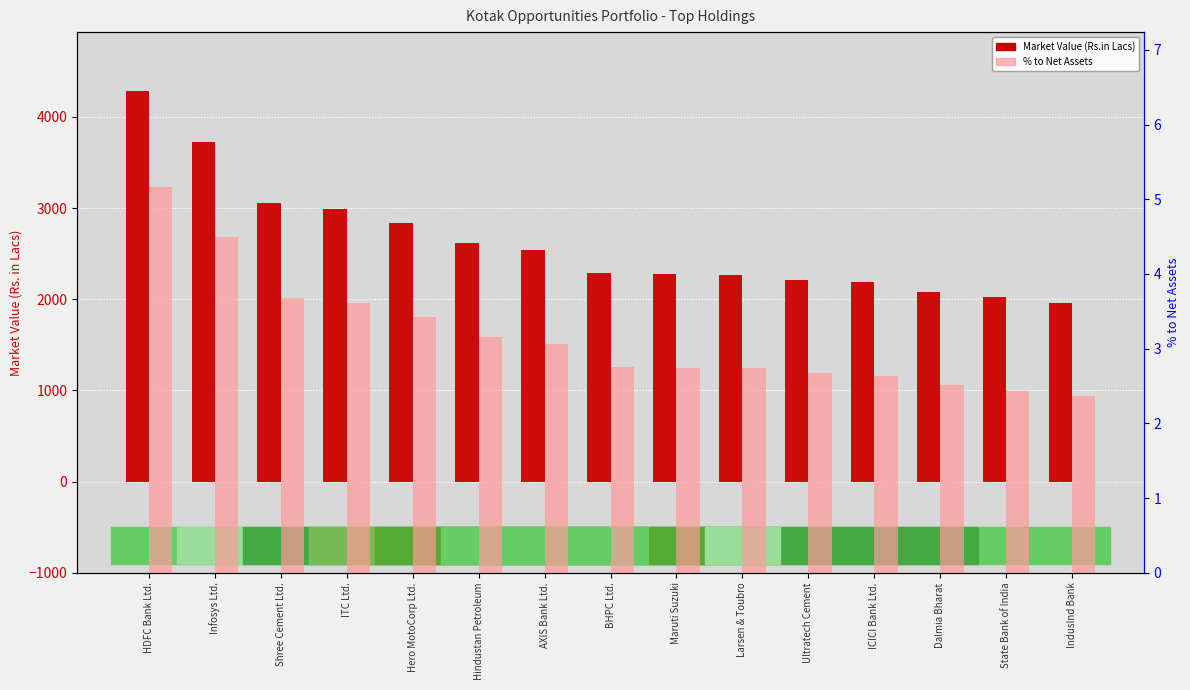

Where does the Market Value (Rs.in Lacs) series first go above 2289?

HDFC Bank Ltd.